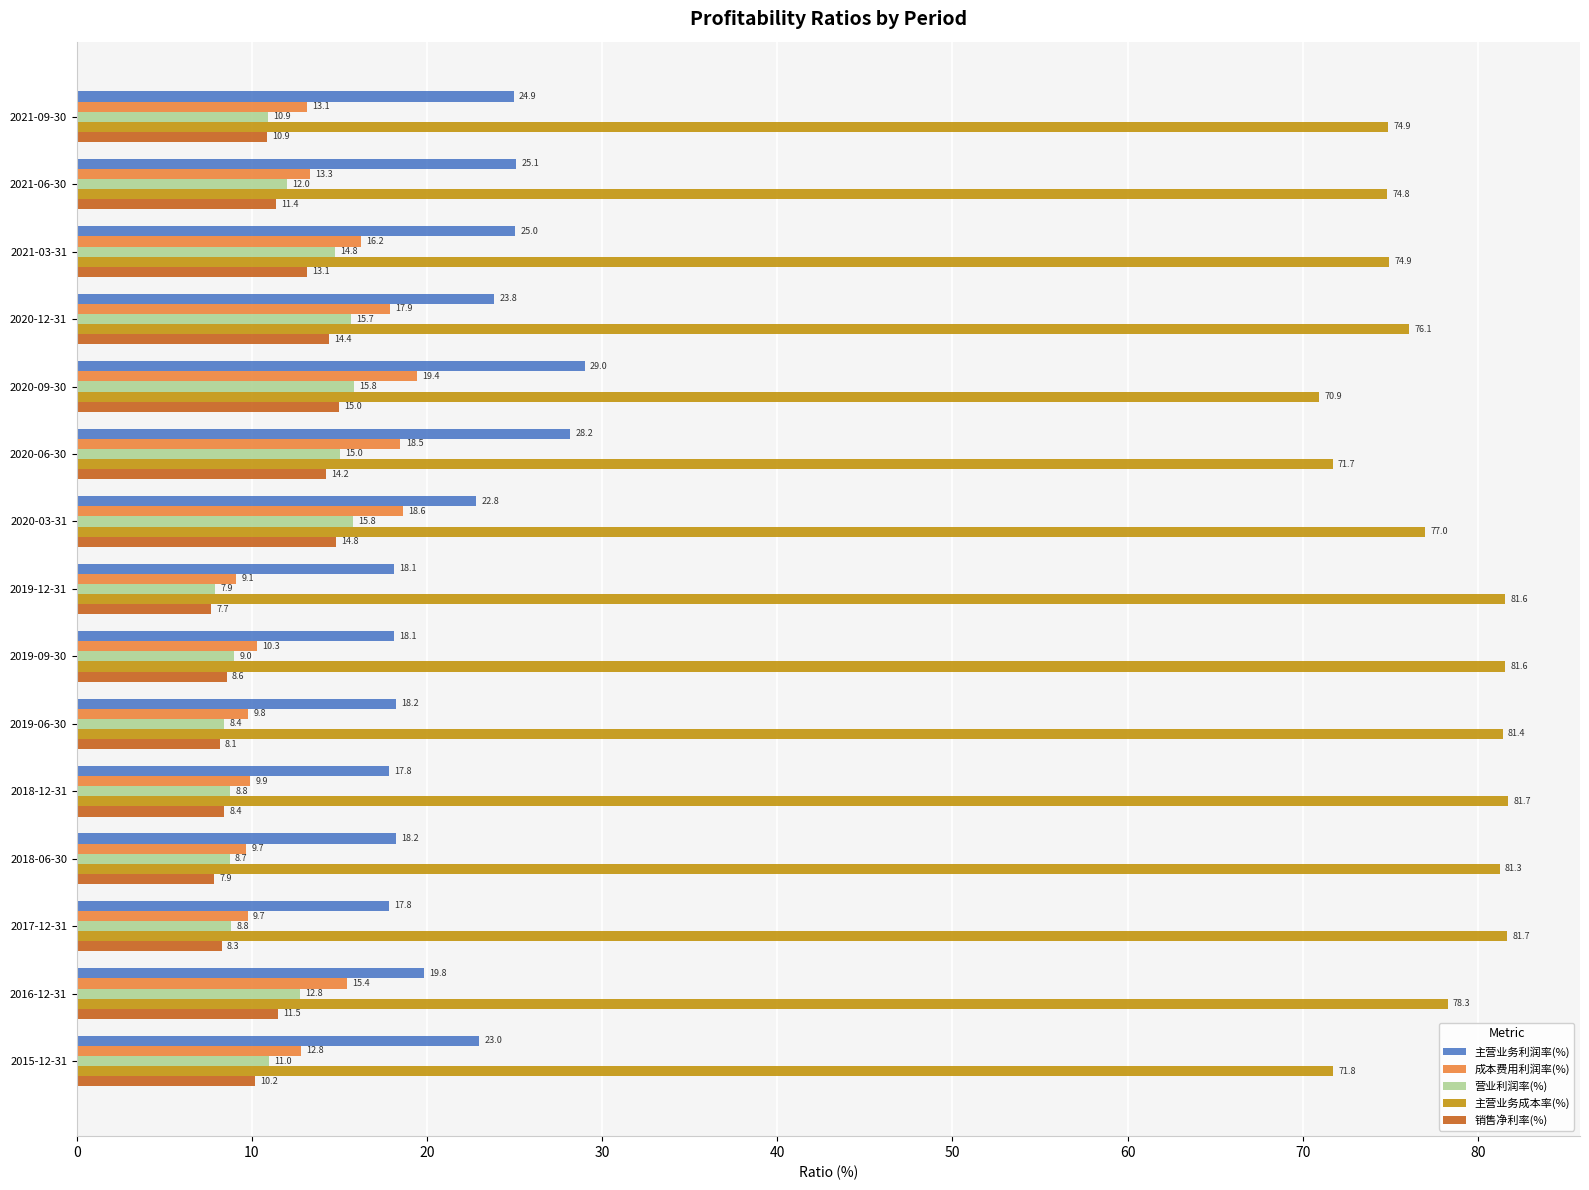

Which series has the widest spread of values?

主营业务利润率(%)